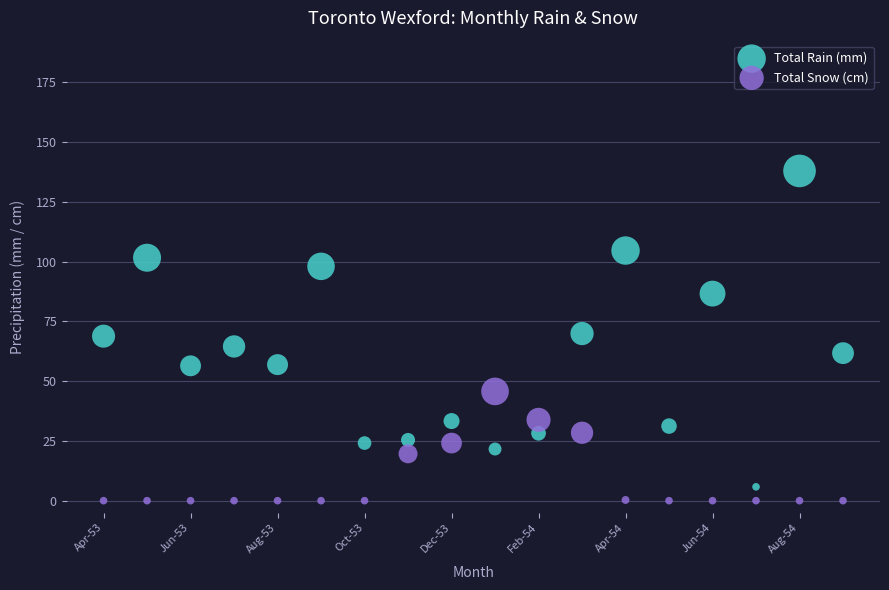

Which series reaches the maximum Y coordinate?

Total Rain (mm)